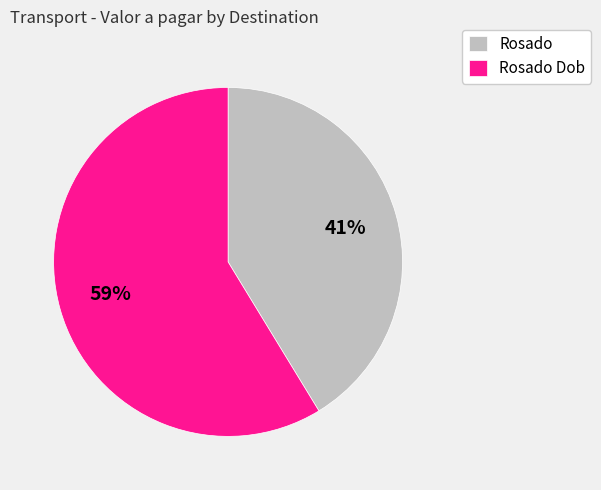

To the nearest percent, what is the combined percentage of Rosado and Rosado Dob?

100%